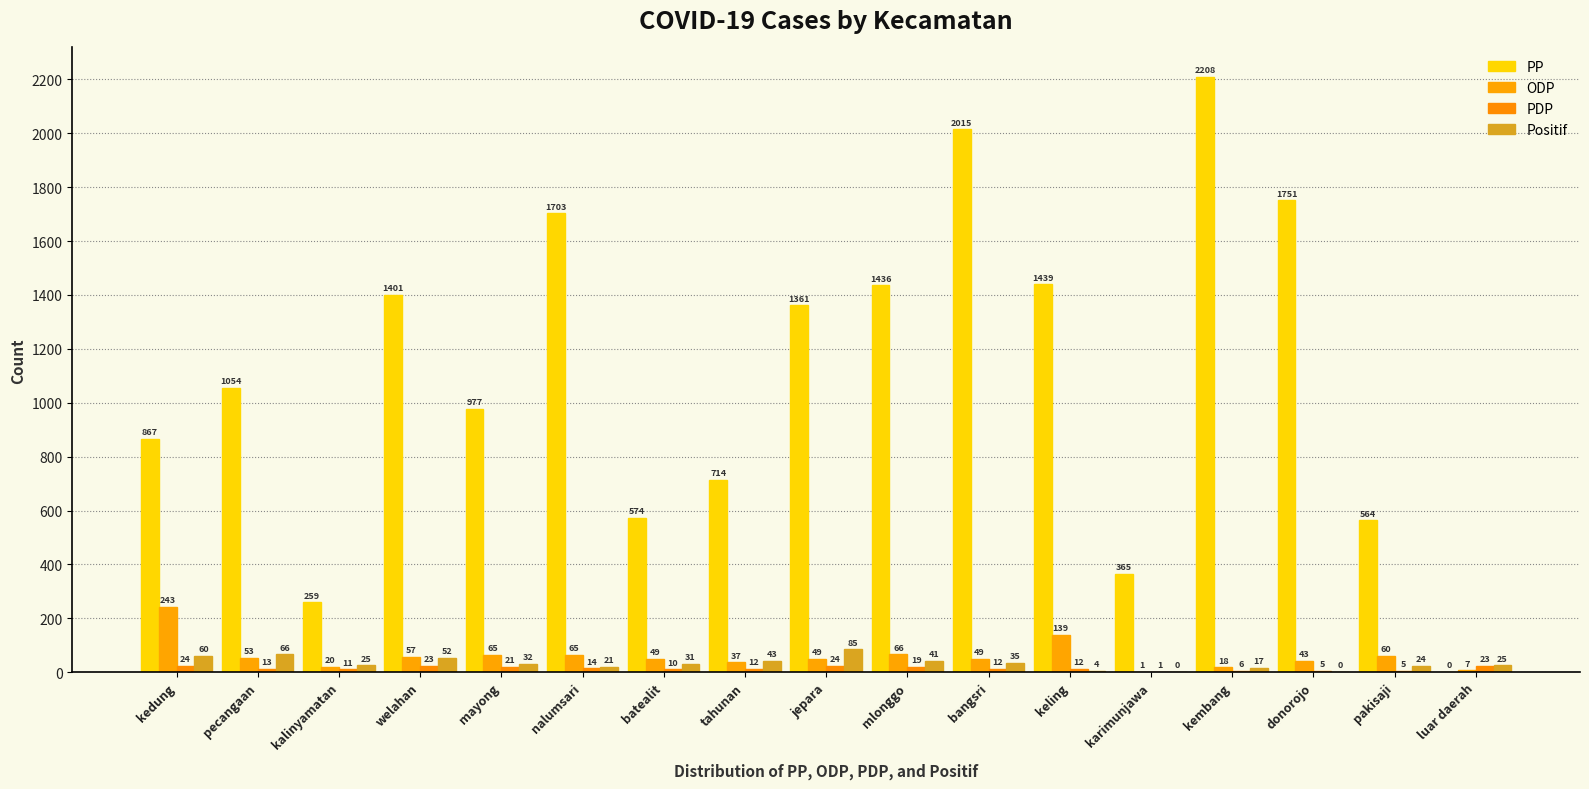

Reading left to right, extract all data points from this chart.

PP: 867	1054	259	1401	977	1703	574	714	1361	1436	2015	1439	365	2208	1751	564	0
ODP: 243	53	20	57	65	65	49	37	49	66	49	139	1	18	43	60	7
PDP: 24	13	11	23	21	14	10	12	24	19	12	12	1	6	5	5	23
Positif: 60	66	25	52	32	21	31	43	85	41	35	4	0	17	0	24	25